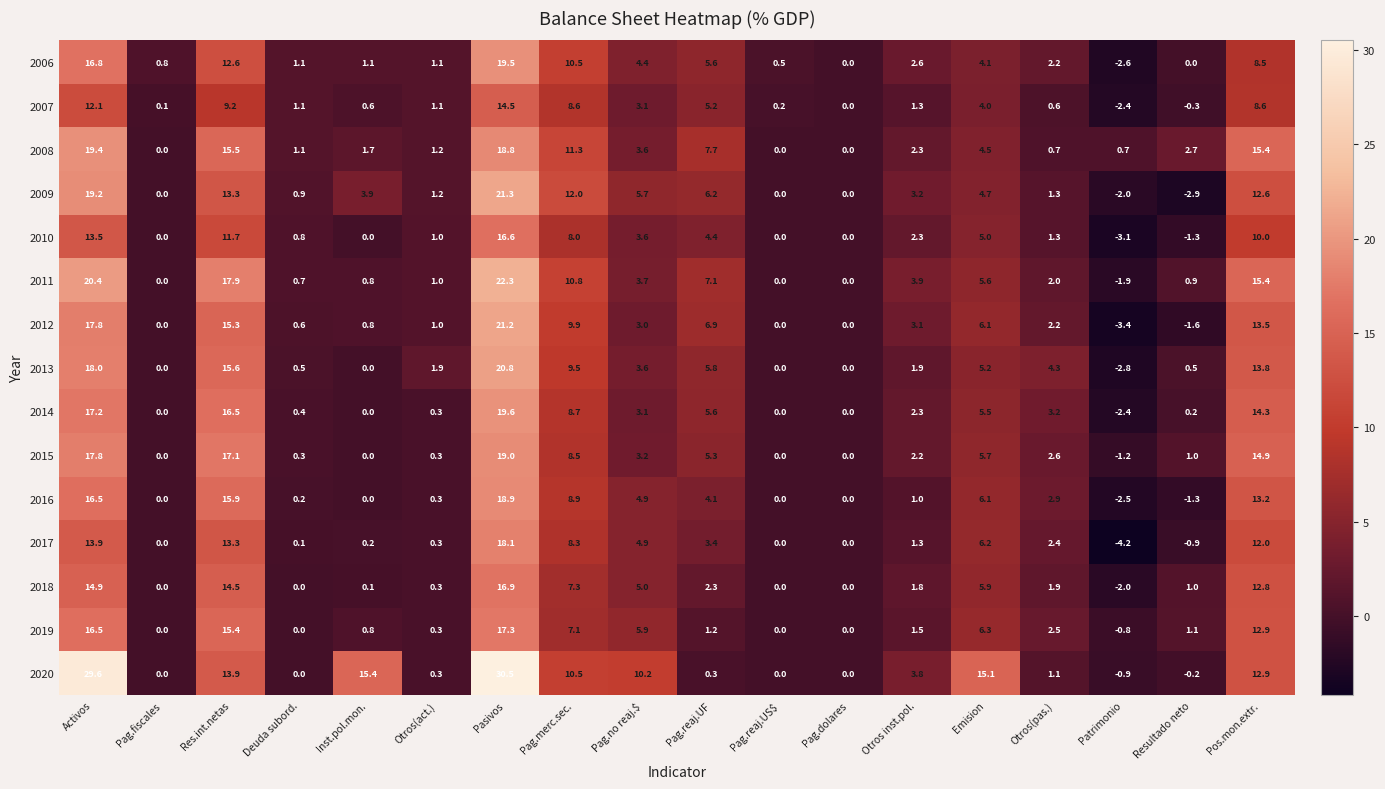

How many data points does each series have?

18